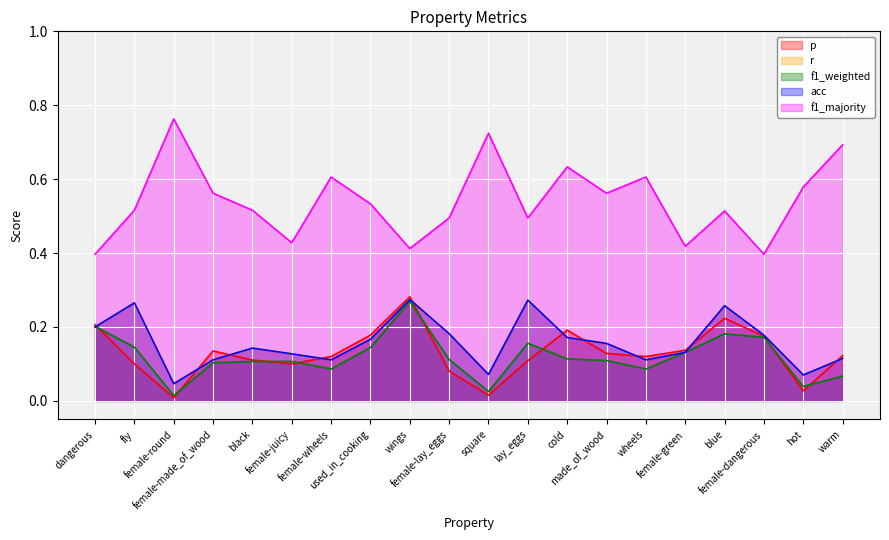

What is the maximum value for acc?

0.3